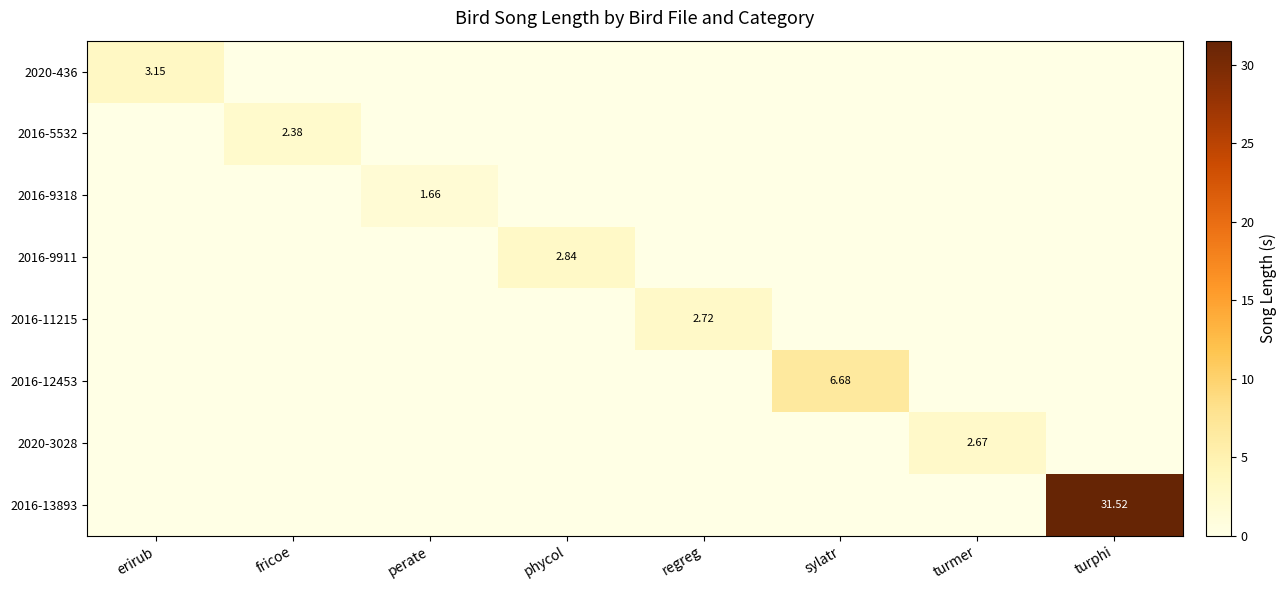

Which series changed the most between regreg and turphi?

2016-13893